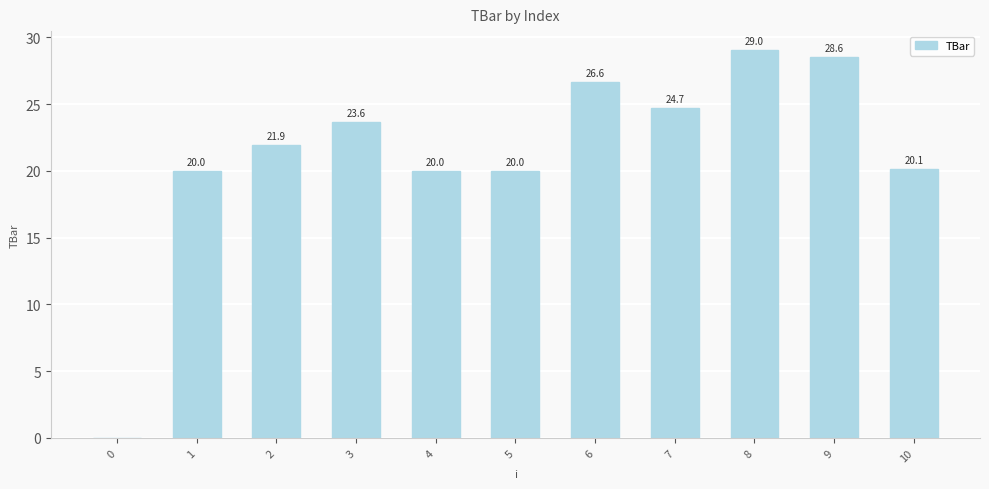

Count the number of values greater than 21.

6